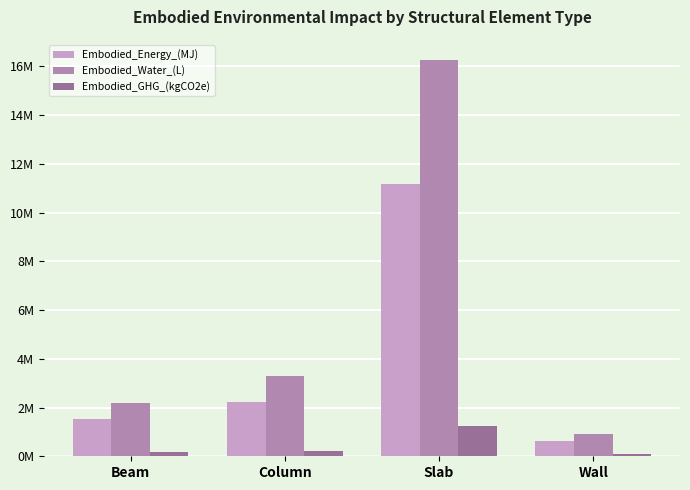

Are the bars grouped side by side (vs. stacked)?

Yes